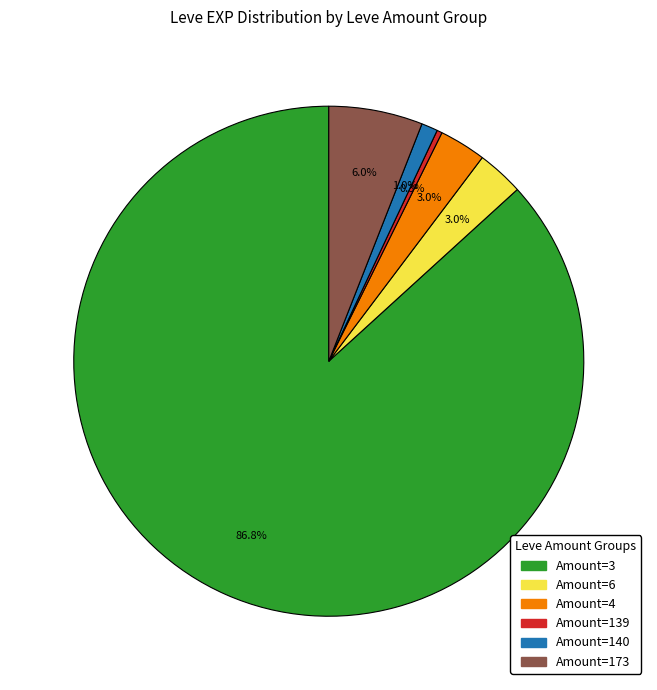

How many slices are in this pie chart?

6